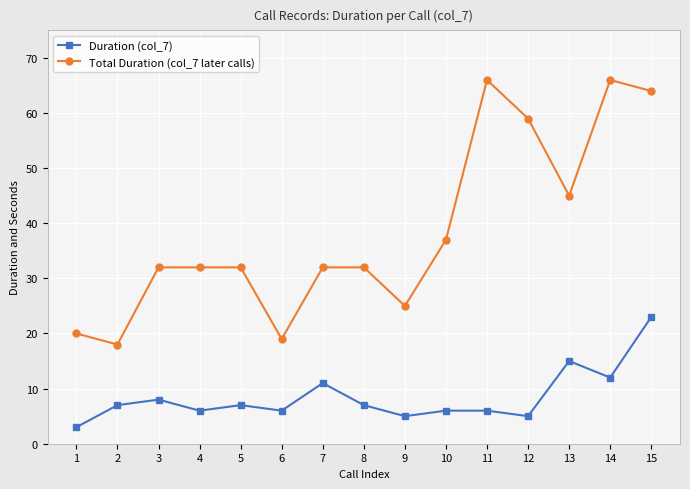

True or false: Total Duration (col_7 later calls) and Duration (col_7) intersect in this chart.

False